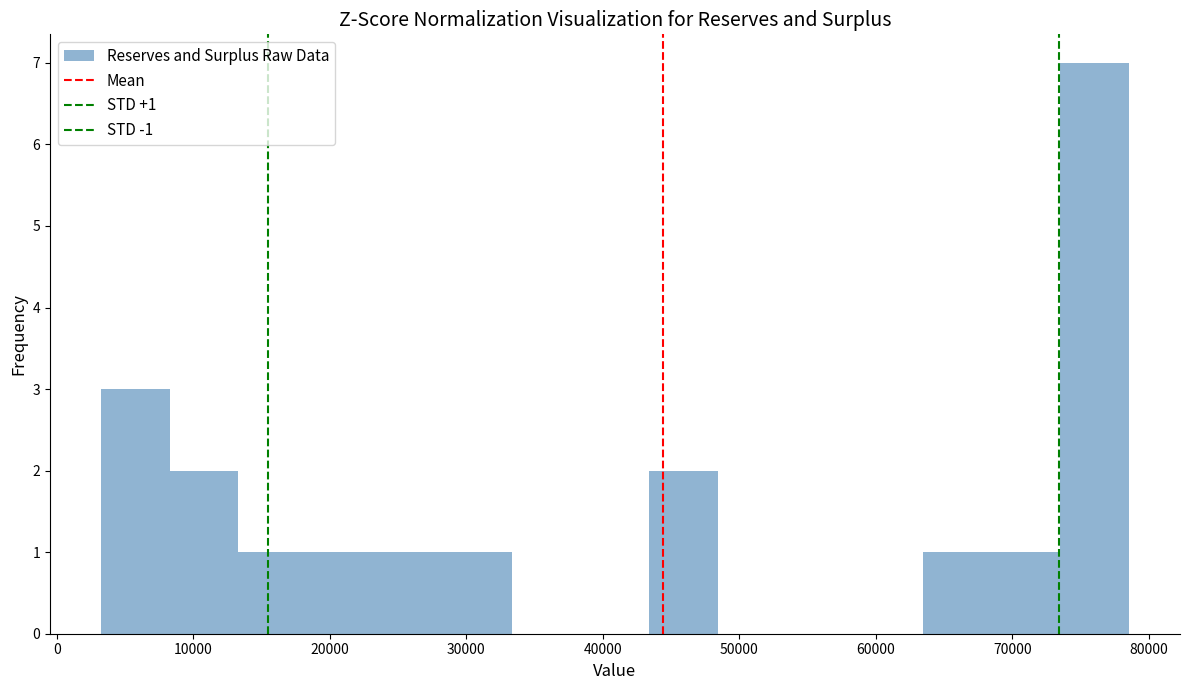

Which range on the x-axis has the tallest bar?

74000 to 79000